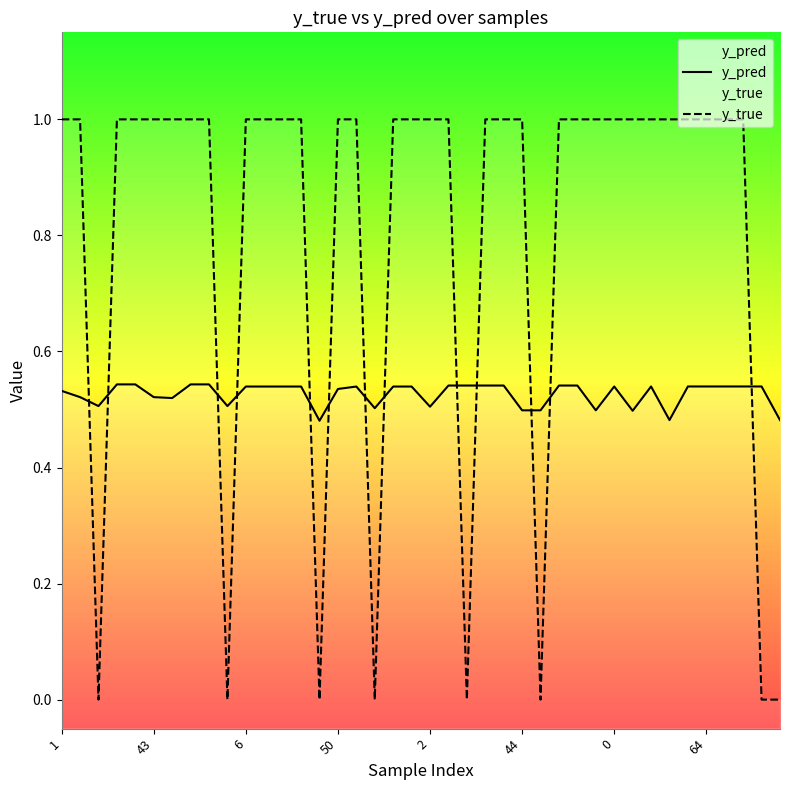

What is the difference between the second highest and minimum values in the y_pred series?

0.1